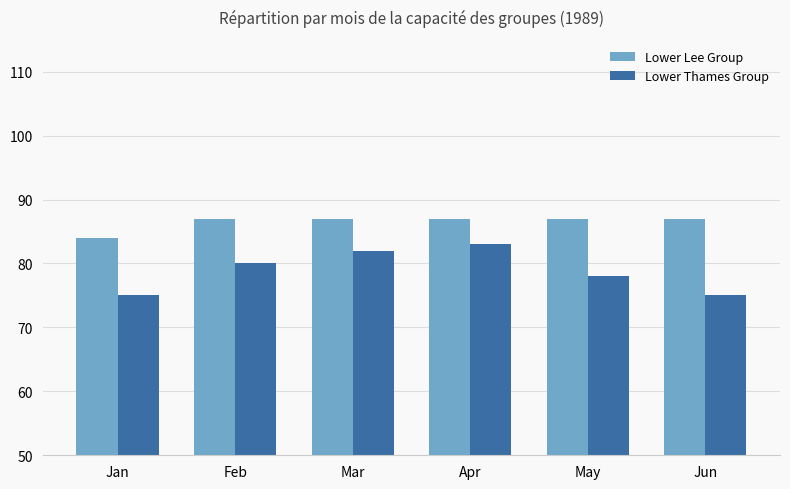

What is the difference between the maximum and minimum values in the Lower Thames Group series?

8